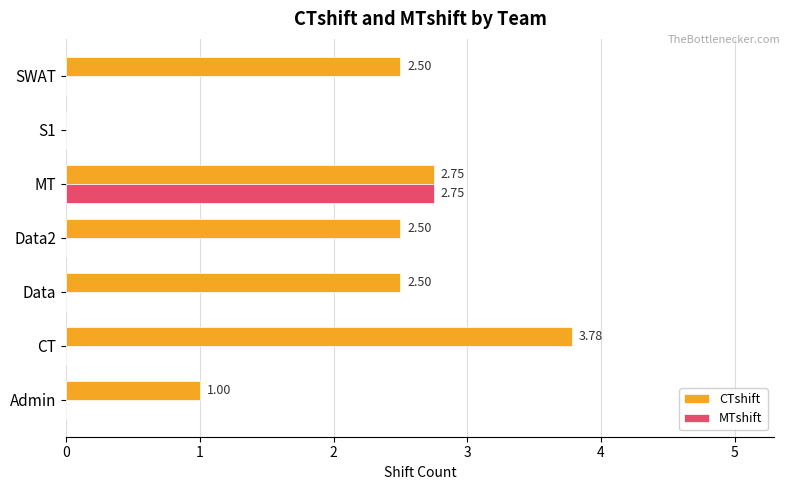

Which category has the highest value in the CTshift series?

CT